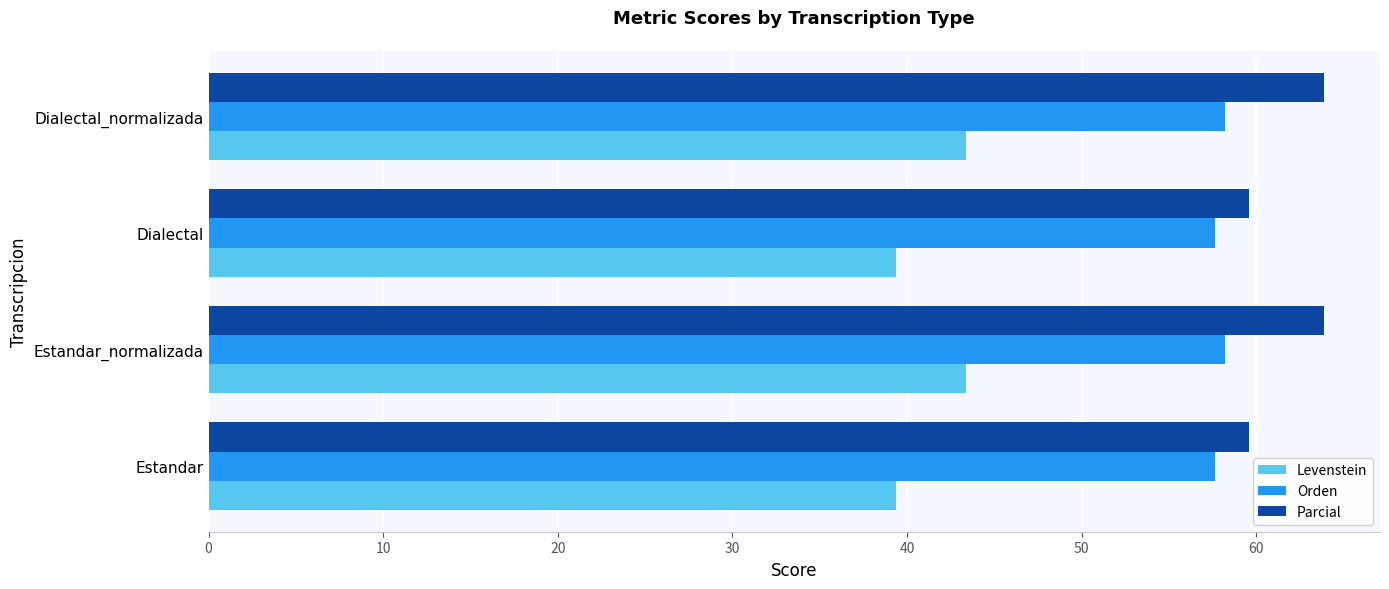

Rank the series by their average value, from highest to lowest.

Parcial, Orden, Levenstein